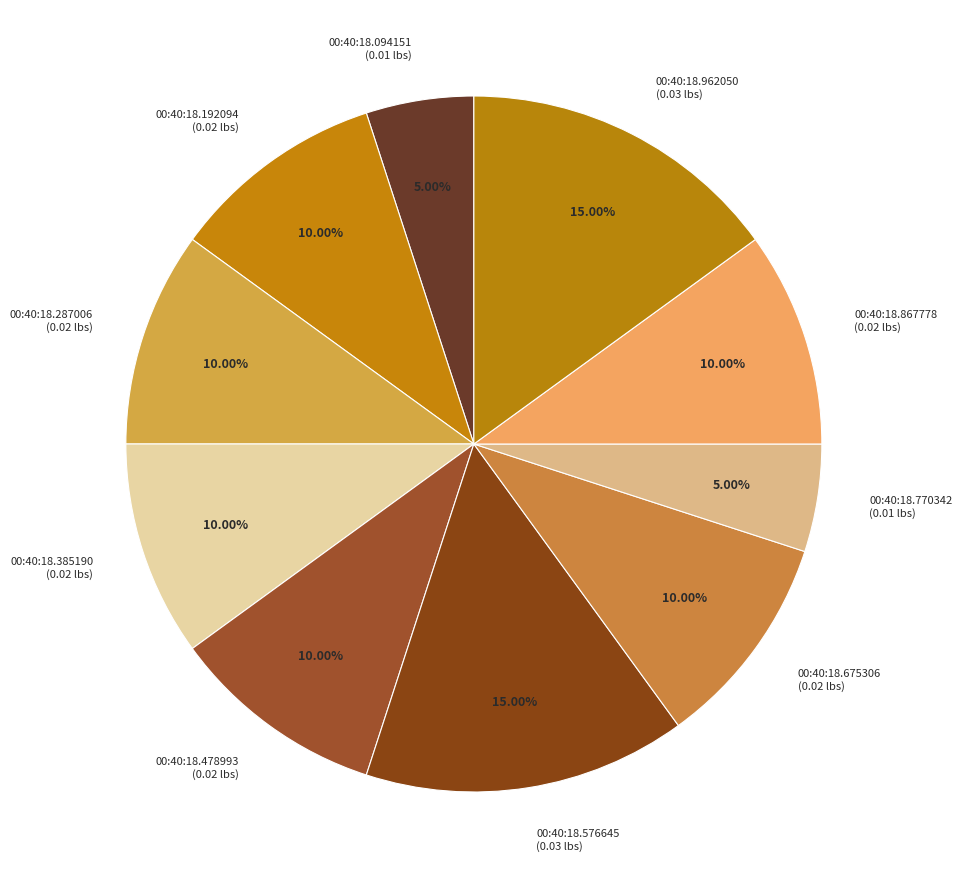

Does 00:40:18.478993 (0.02 lbs) account for over 50% of the chart?

No